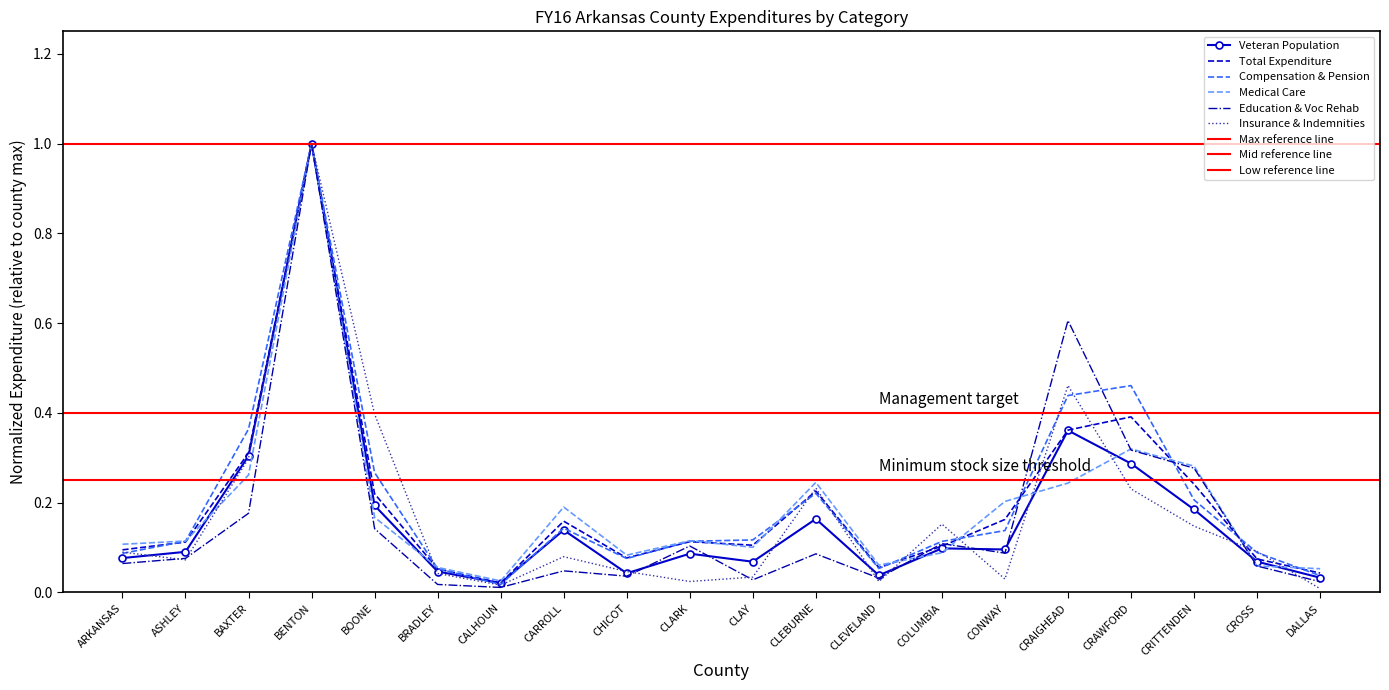

Rank the series by their maximum value, from lowest to highest.

Veteran Population, Total Expenditure, Compensation & Pension, Medical Care, Education & Voc Rehab, Insurance & Indemnities